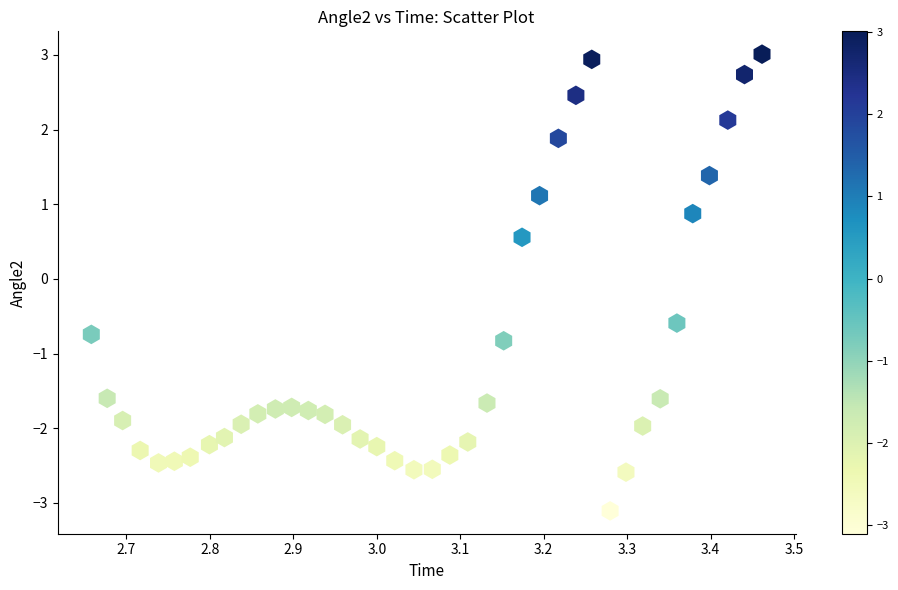

What is the range of X values (max minus min)?

0.8